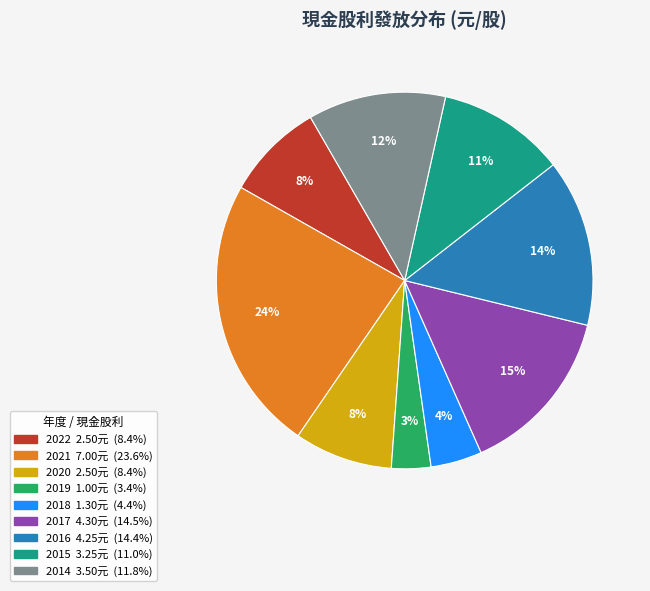

To the nearest percent, what percentage of the pie is 2019?

3%